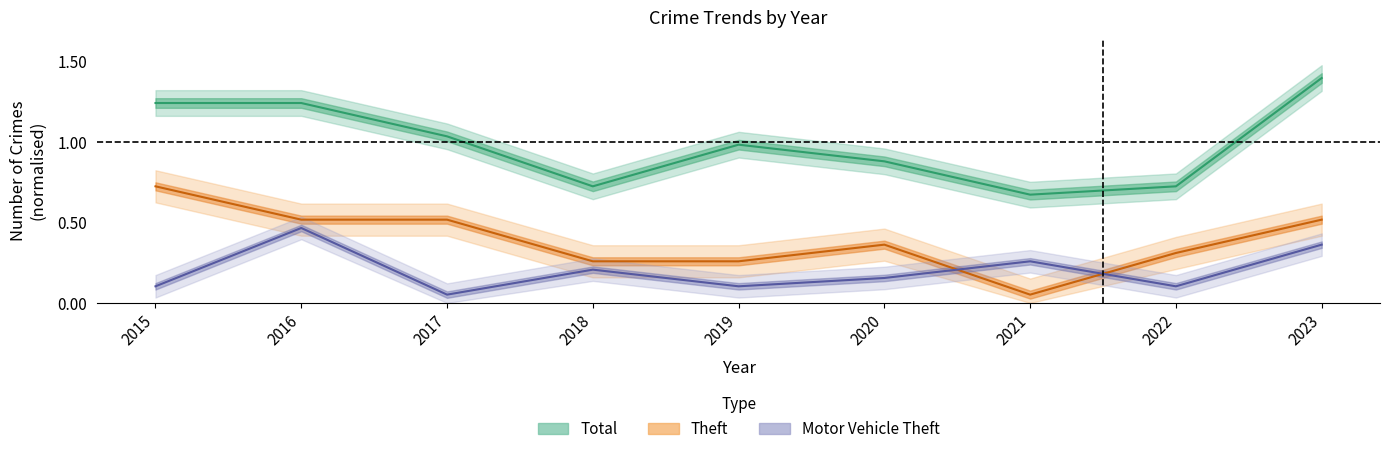

What is the spread (max minus min) of values at 2022?

0.6